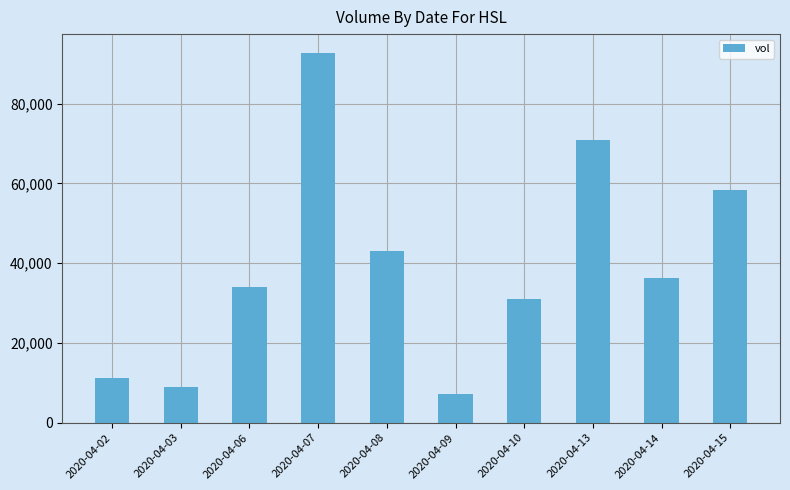

How many distinct data groups are displayed?

1